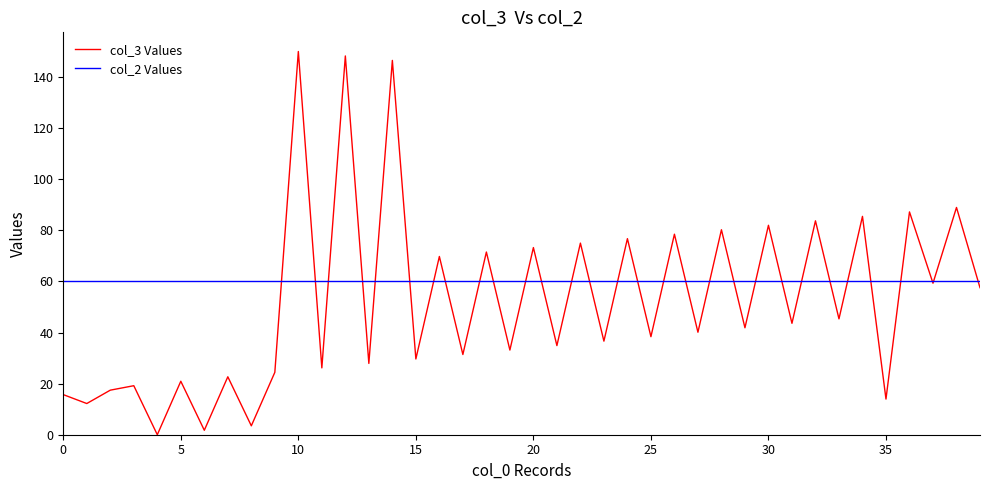

Rank the series by their average value, from lowest to highest.

col_3 Values, col_2 Values